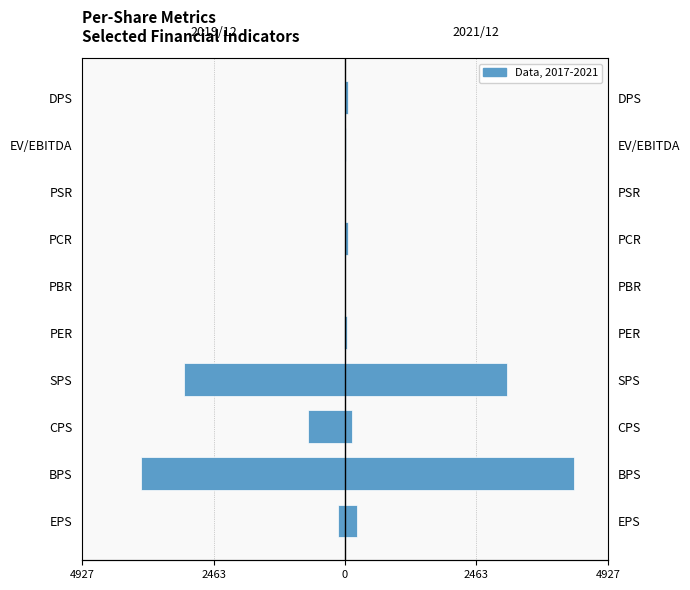

What is the average value of the 2019/12 series?

-770.3